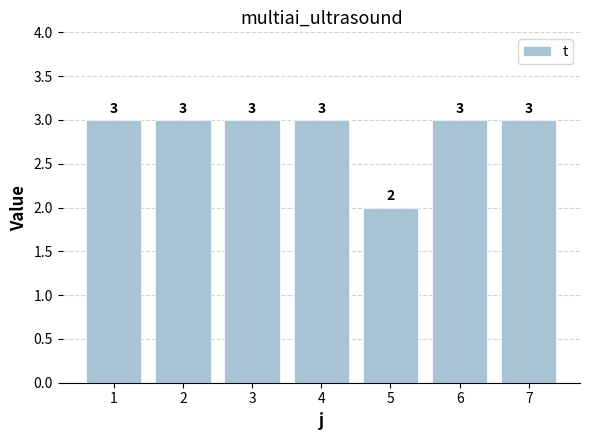

Reading right to left, list all the values displayed in this chart.

7=3	6=3	5=2	4=3	3=3	2=3	1=3